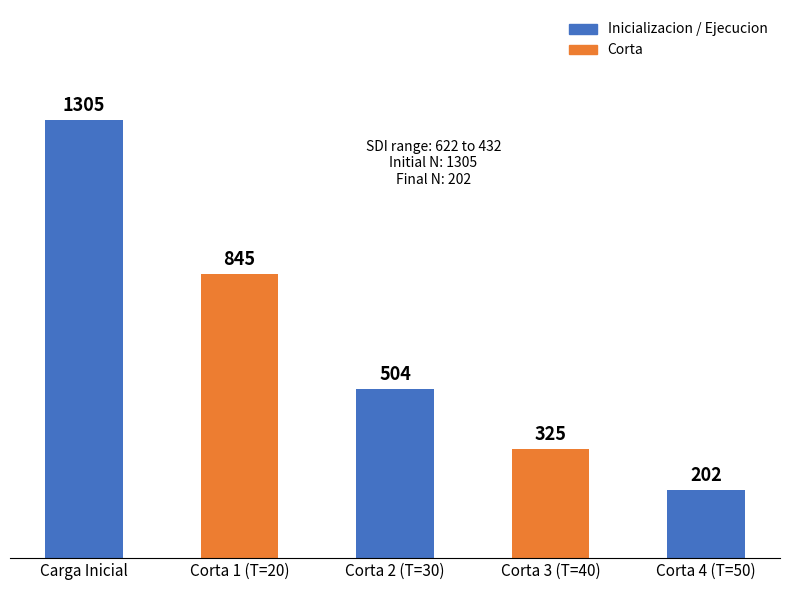

At which label does the data first exceed 503?

Carga Inicial